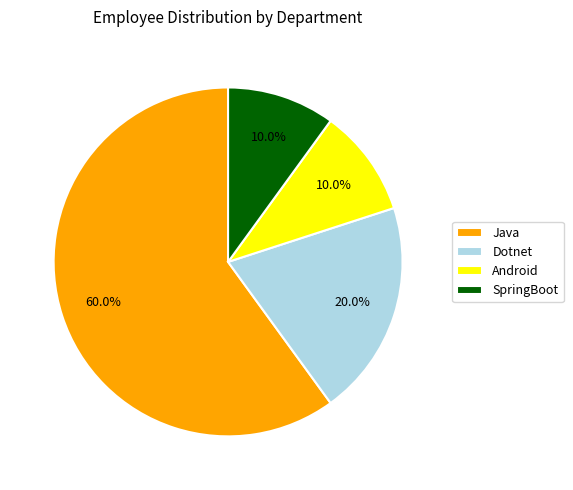

Between Dotnet and Java, which is larger?

Java